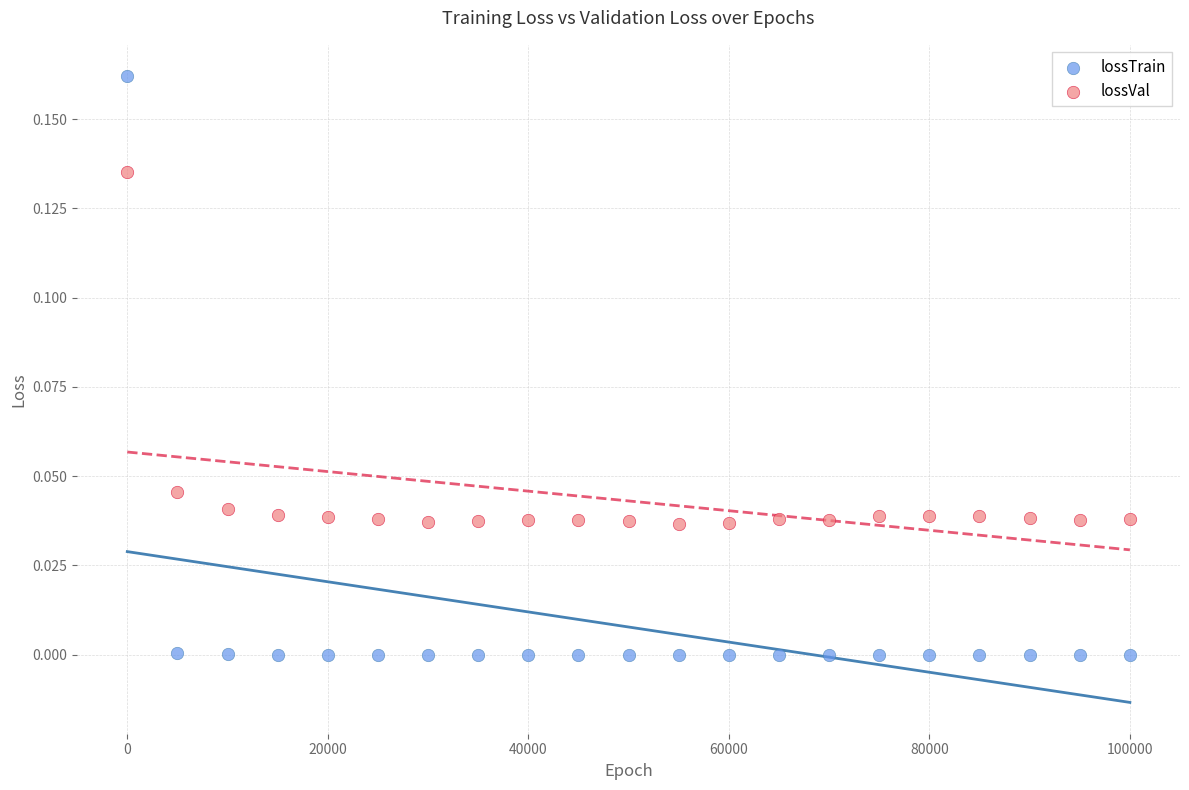

Which series reaches the minimum Y coordinate?

lossTrain